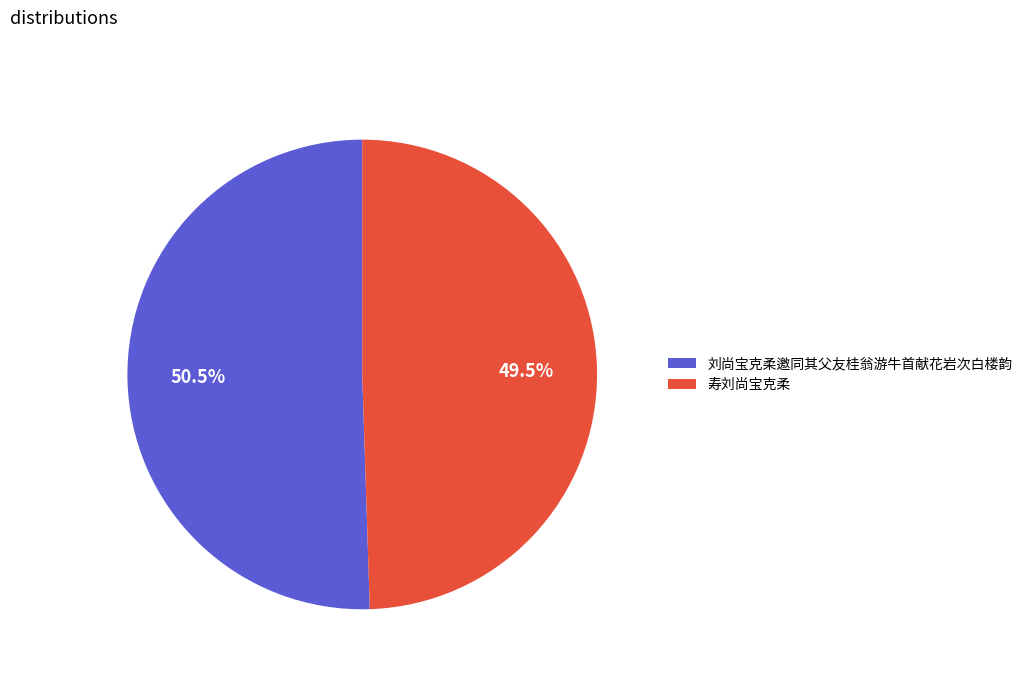

Rank the categories by value from highest to lowest.

刘尚宝克柔邀同其父友桂翁游牛首献花岩次白楼韵, 寿刘尚宝克柔